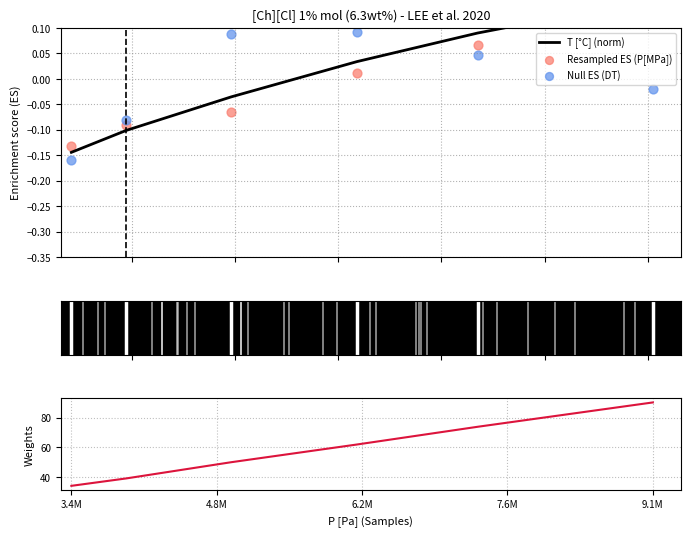

Is the value of P [bar] at 3.4M greater than the value of T [°C] (norm) at 7.6M?

Yes